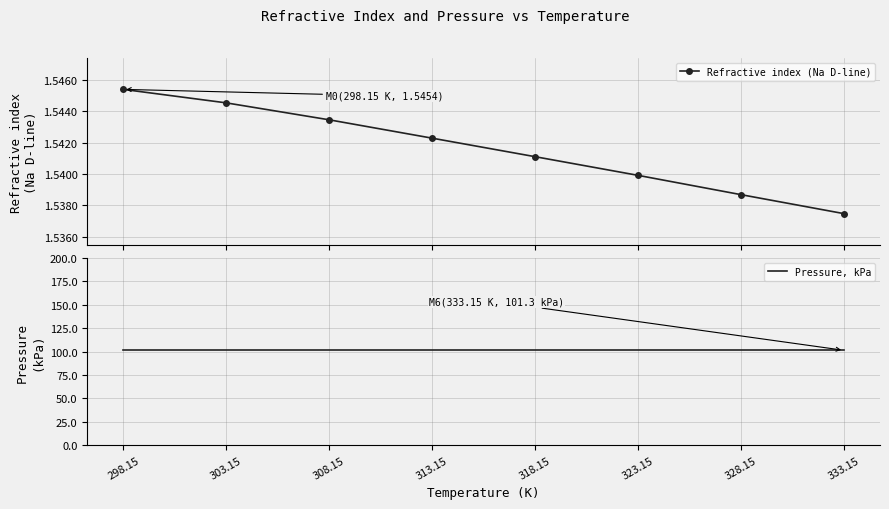

List the series in order of their peak value, lowest first.

Refractive index (Na D-line), Pressure, kPa